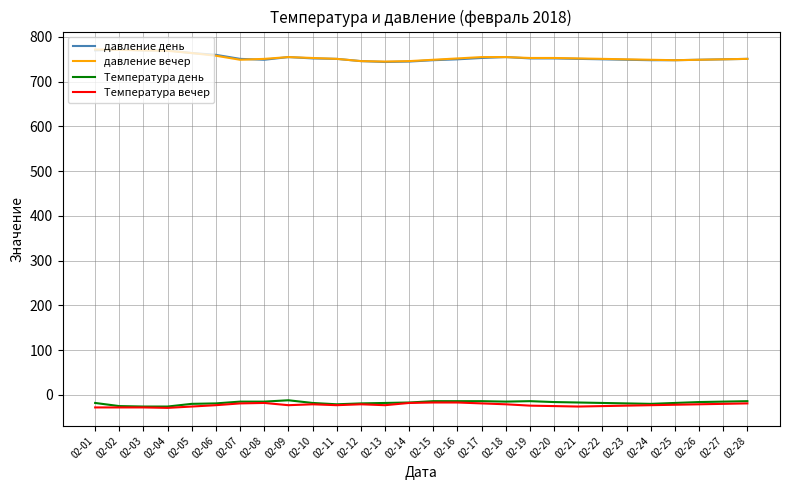

True or false: давление день and Температура вечер cross at least once.

False